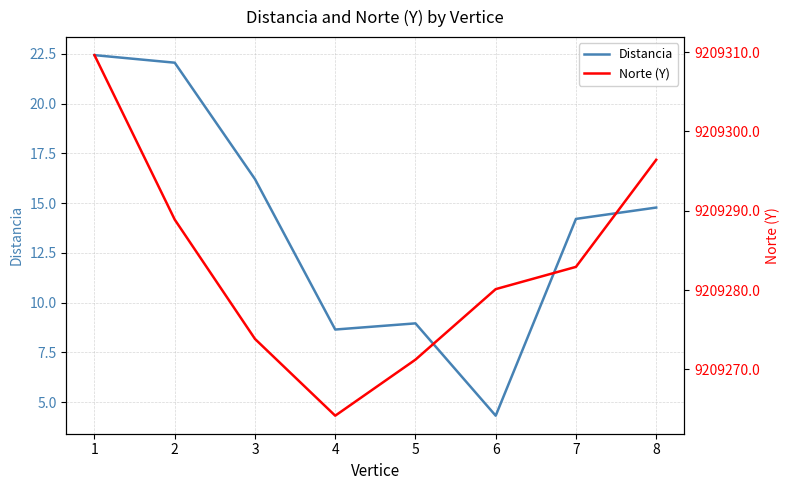

What is the sum of the Norte (Y) values at 3 and 1?

18418583.5